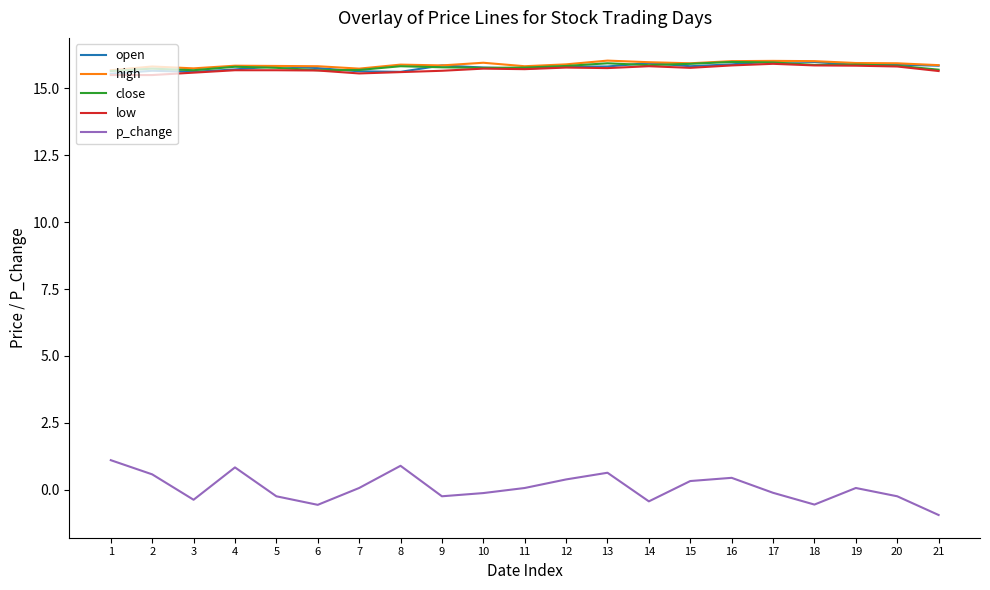

True or false: close and open intersect in this chart.

True